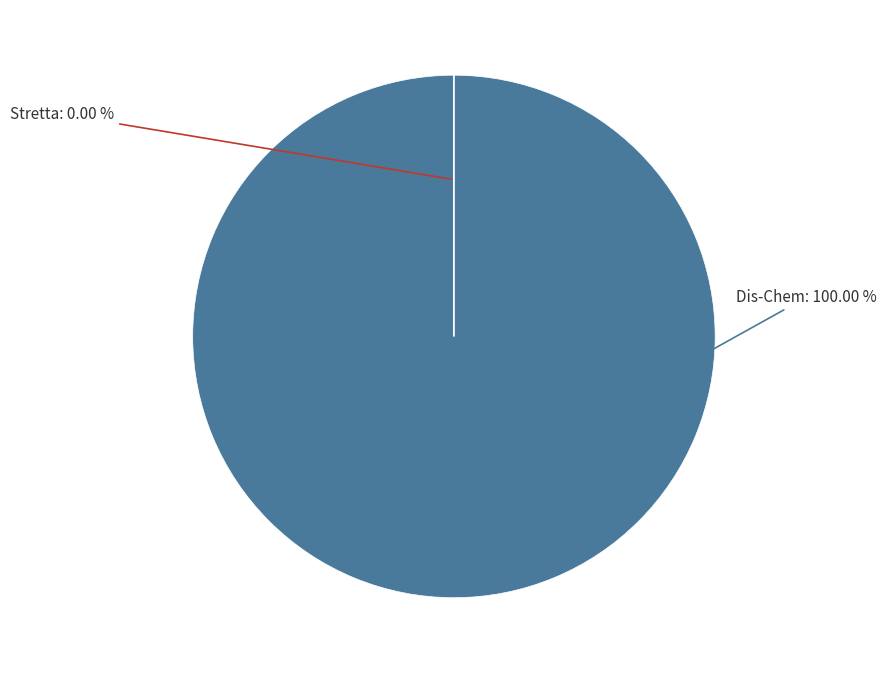

How many segments does this pie chart have?

2